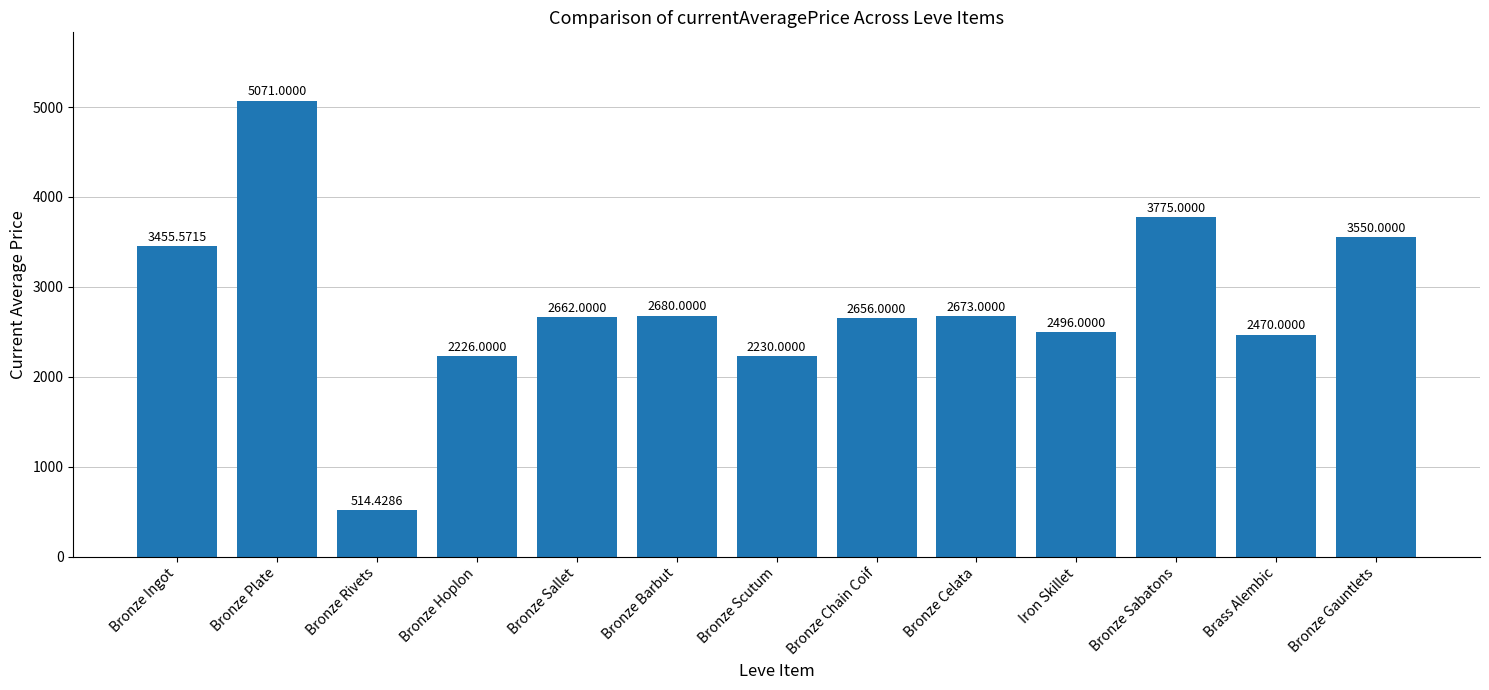

Between Bronze Celata and Brass Alembic, which is larger?

Bronze Celata